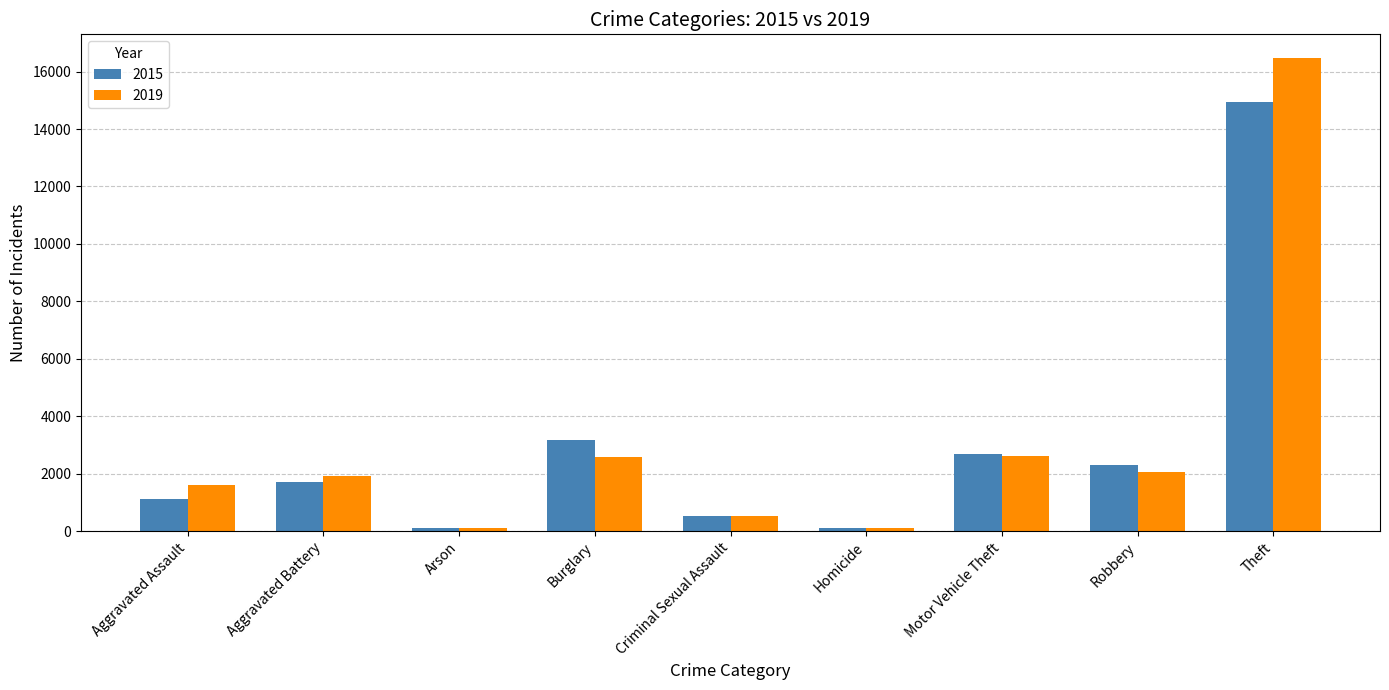

How many distinct data groups are displayed?

2